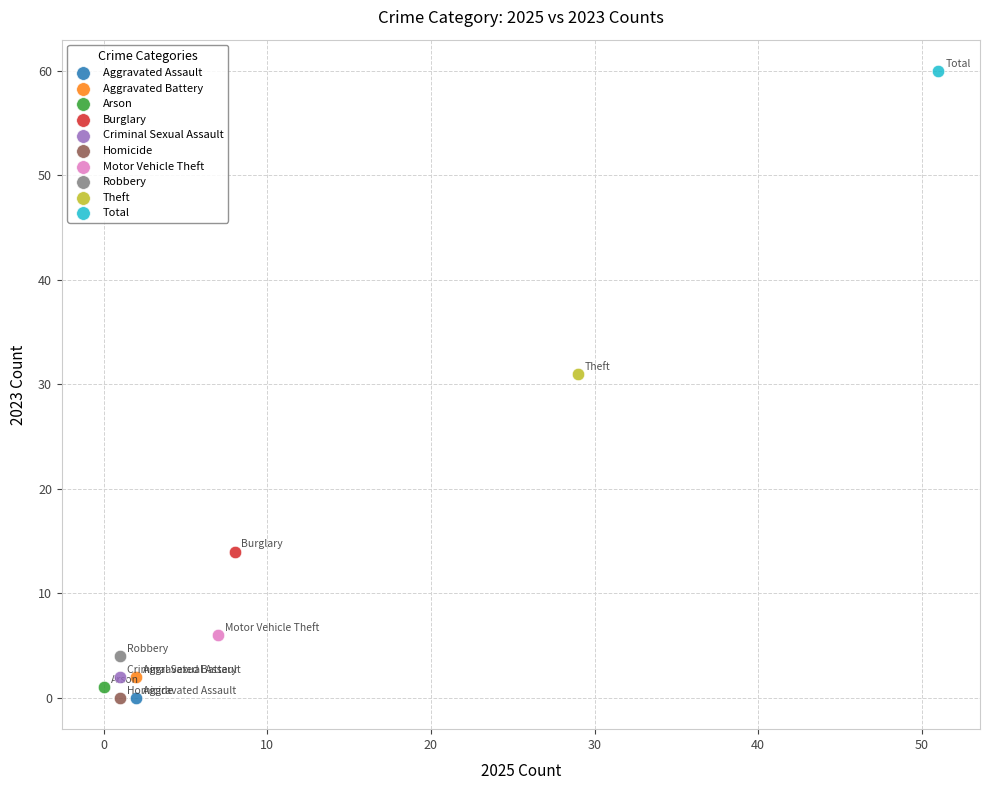

Which series reaches the maximum Y coordinate?

Total